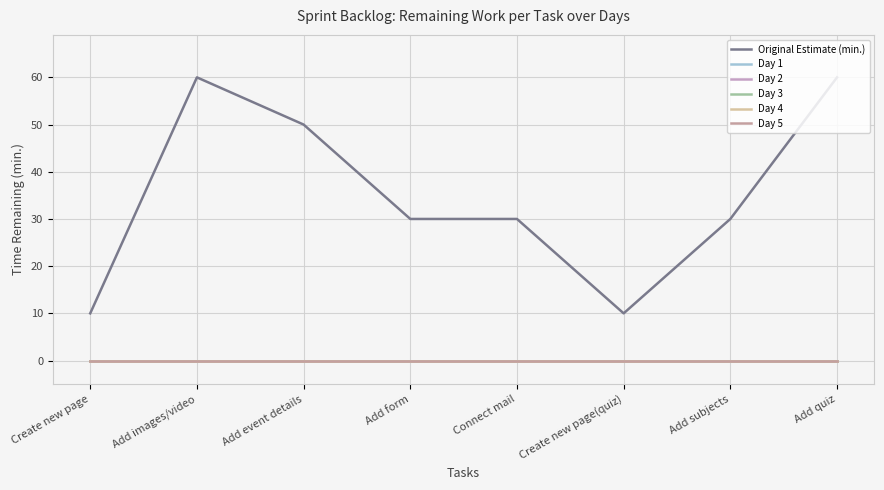

Does the chart display data point markers on the line(s)?

No